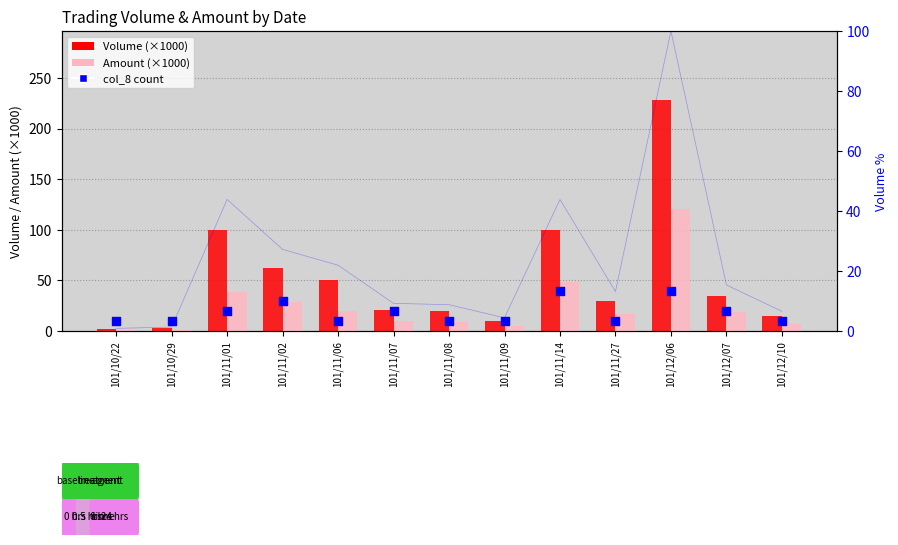

Which series reaches the minimum Y coordinate?

Amount (×1000)